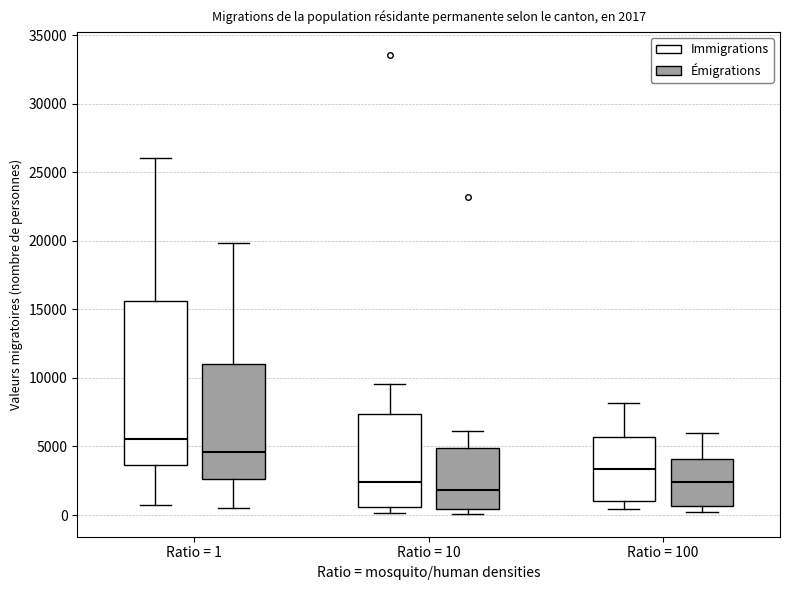

Which box's median line is the lowest?

Ratio = 10 (Émigrations)